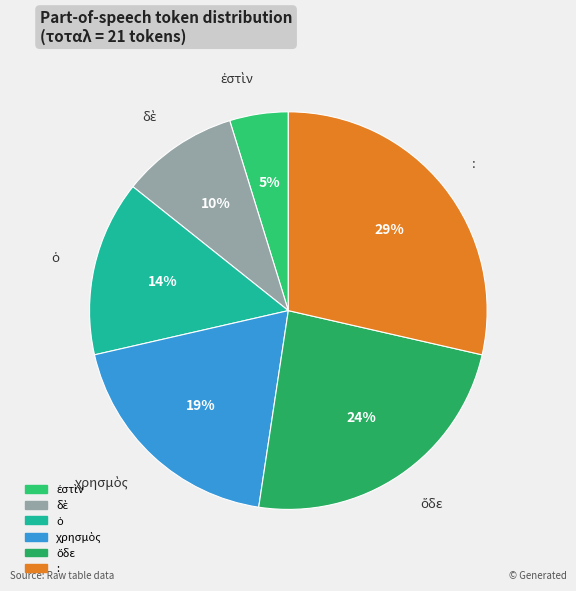

Is there a majority slice in this chart?

No